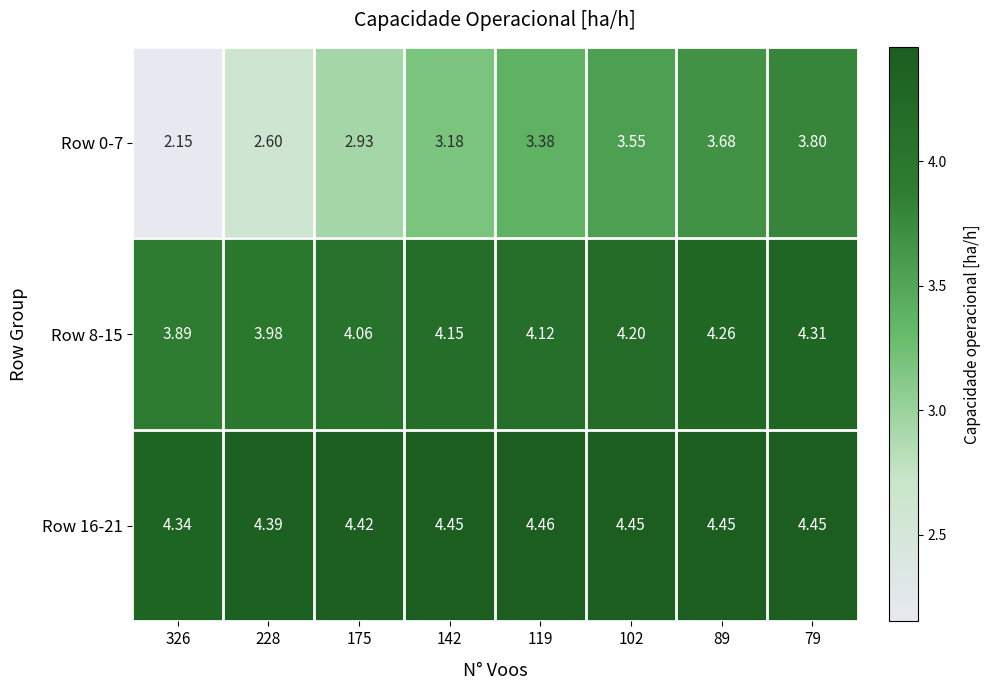

Rank the series by their average value, from highest to lowest.

Row 16-21, Row 8-15, Row 0-7